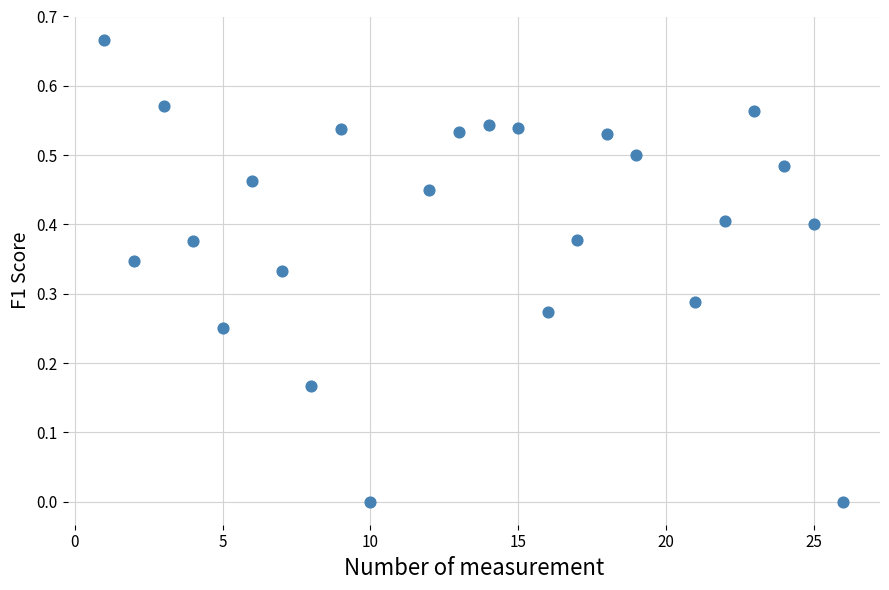

What is the range of X values (max minus min)?

25.0